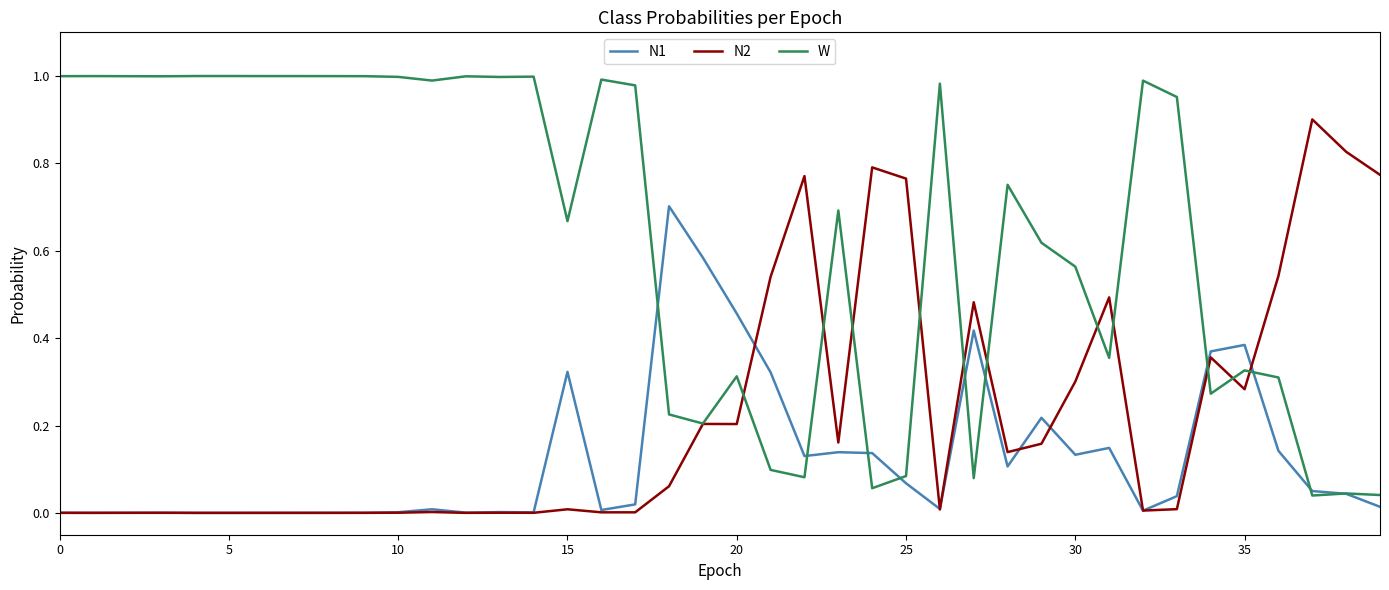

Which series has the largest range (max minus min)?

W